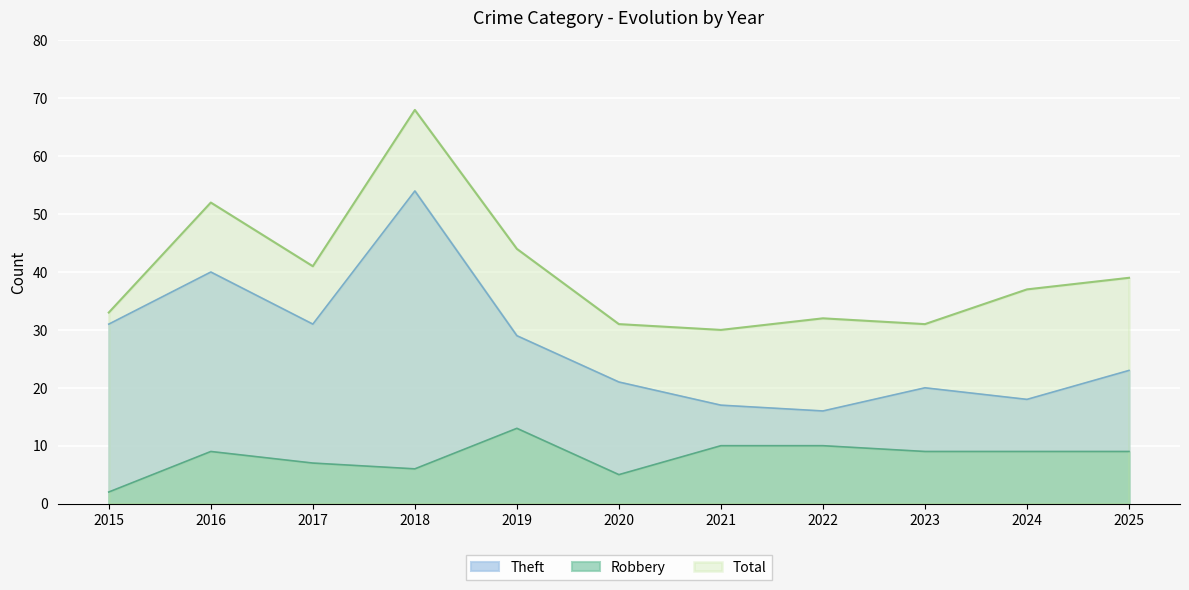

List the series in order of their peak value, highest first.

Total, Theft, Robbery